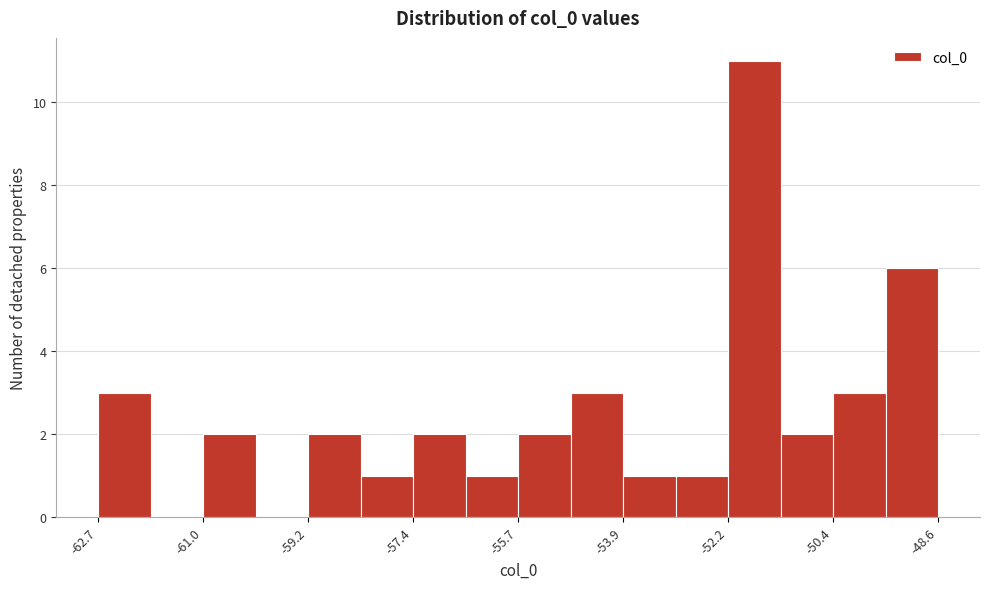

Reading left to right, list every bar in this chart as the range it spans on the x-axis followed by its height. Neither the bar edges nor the heights are printed on the chart, so give them approximately, as read against the axes.

-62.8 to -61.8: 3
-61.8 to -61.0: 0
-61.0 to -60.0: 2
-60.0 to -59.2: 0
-59.2 to -58.4: 2
-58.4 to -57.4: 1
-57.4 to -56.6: 2
-56.6 to -55.6: 1
-55.6 to -54.8: 2
-54.8 to -54.0: 3
-54.0 to -53.0: 1
-53.0 to -52.2: 1
-52.2 to -51.2: 11
-51.2 to -50.4: 2
-50.4 to -49.6: 3
-49.6 to -48.6: 6